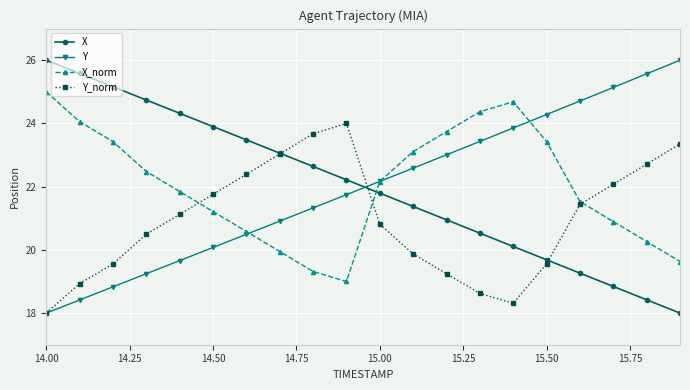

What is the smallest value displayed?

18.0